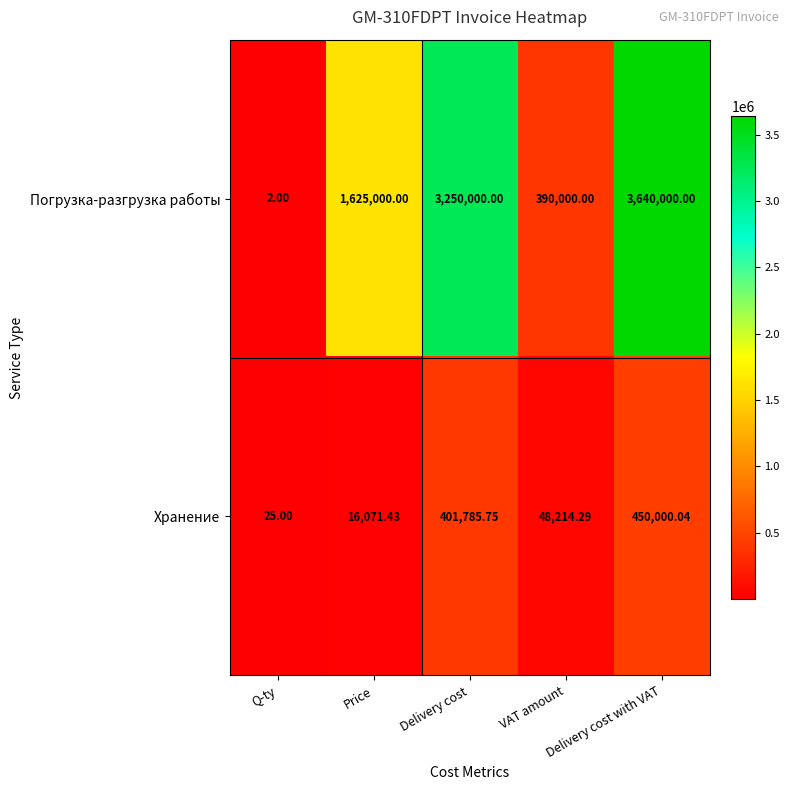

Which series has the largest total across all categories?

Погрузка-разгрузка работы